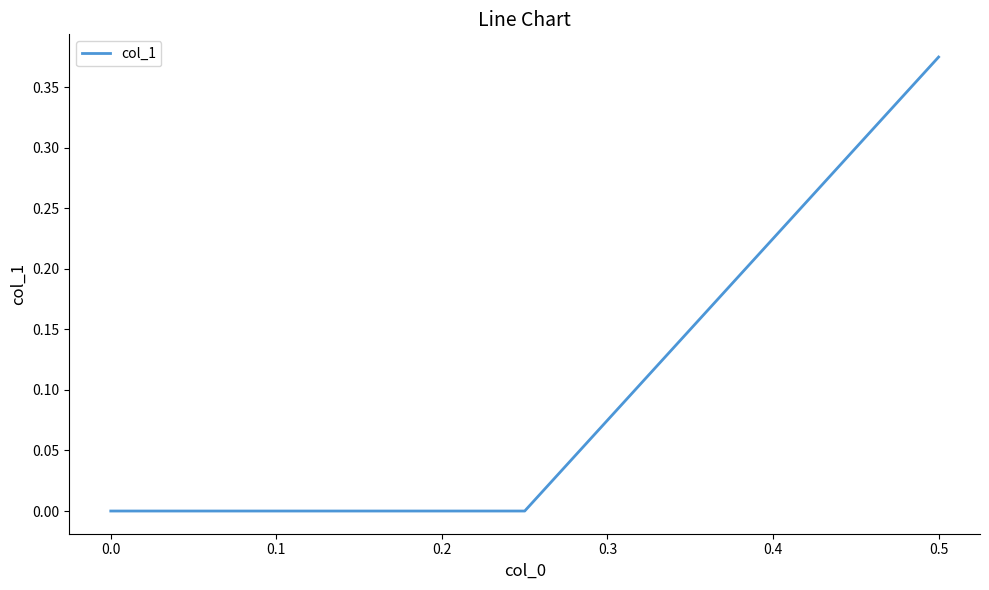

What is the sum of all values?

0.4